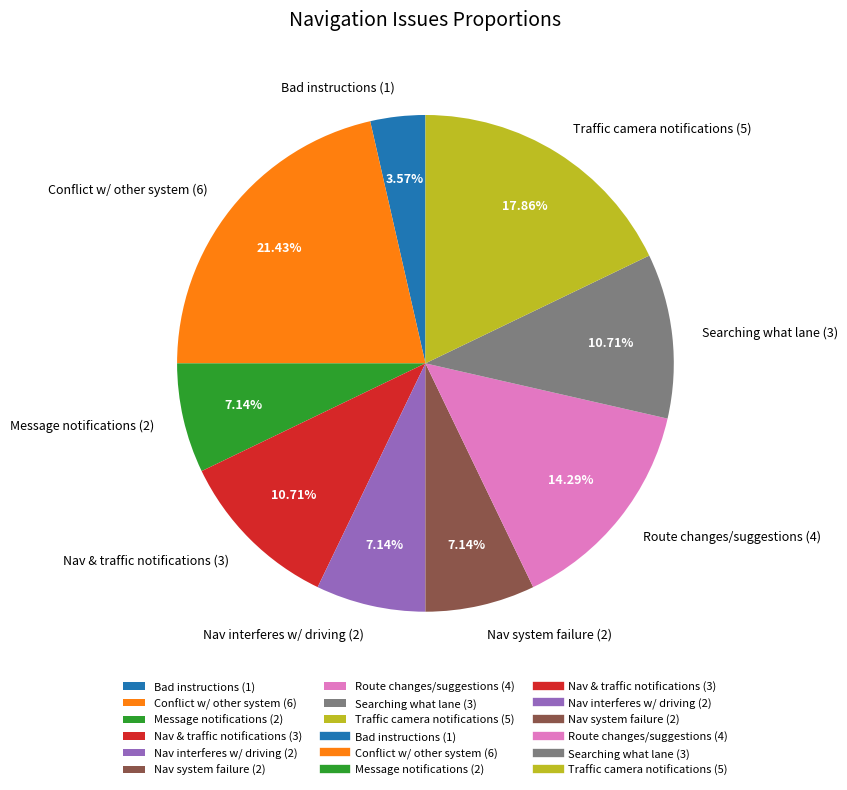

Is the sum of Nav & traffic notifications (3) and Nav interferes w/ driving (2) greater than half?

No